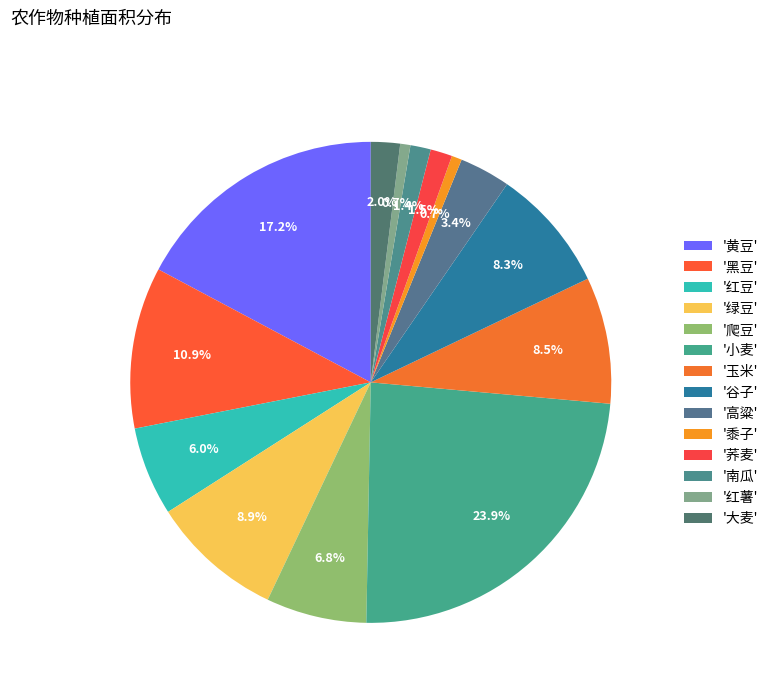

To the nearest percent, what is the average slice percentage?

7%